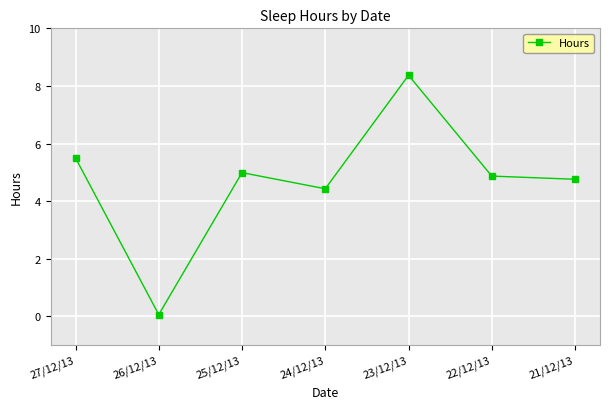

Which label corresponds to the largest value in the chart?

23/12/13